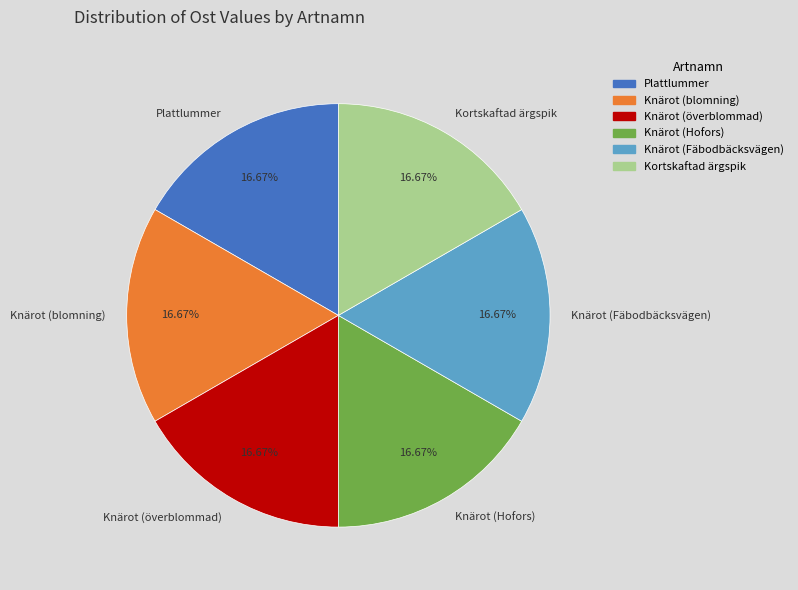

Combined, do Kortskaftad ärgspik and Knärot (överblommad) account for over 50%?

No